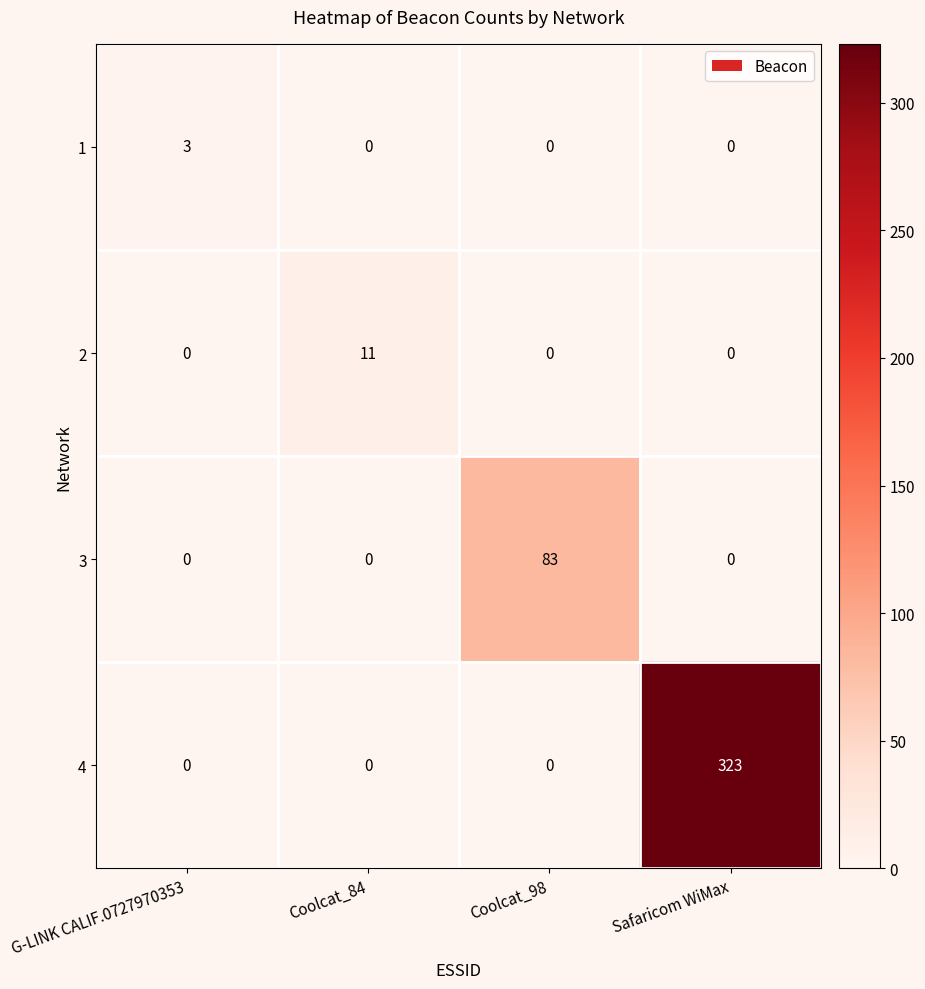

What is the maximum value for 3?

83